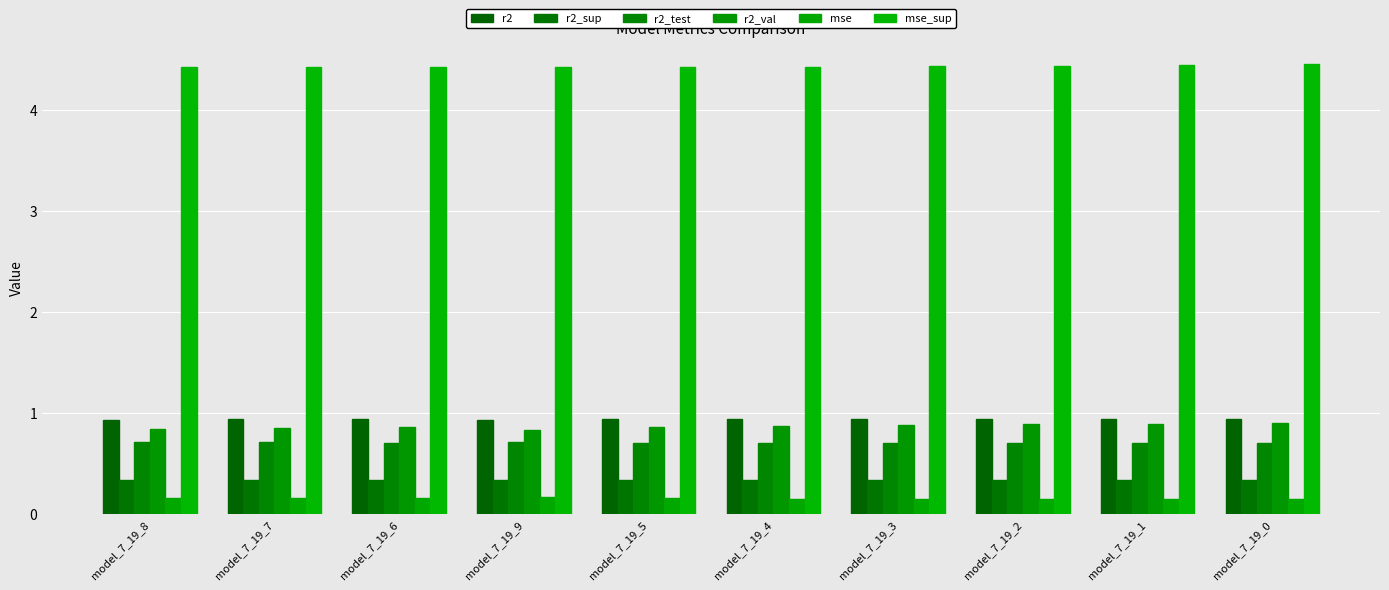

Reading left to right, extract all data points from this chart.

r2: 0.9	0.9	0.9	0.9	0.9	0.9	0.9	0.9	0.9	0.9
r2_sup: 0.3	0.3	0.3	0.3	0.3	0.3	0.3	0.3	0.3	0.3
r2_test: 0.7	0.7	0.7	0.7	0.7	0.7	0.7	0.7	0.7	0.7
r2_val: 0.8	0.8	0.9	0.8	0.9	0.9	0.9	0.9	0.9	0.9
mse: 0.2	0.2	0.2	0.2	0.2	0.1	0.1	0.1	0.1	0.1
mse_sup: 4.4	4.4	4.4	4.4	4.4	4.4	4.4	4.4	4.4	4.5